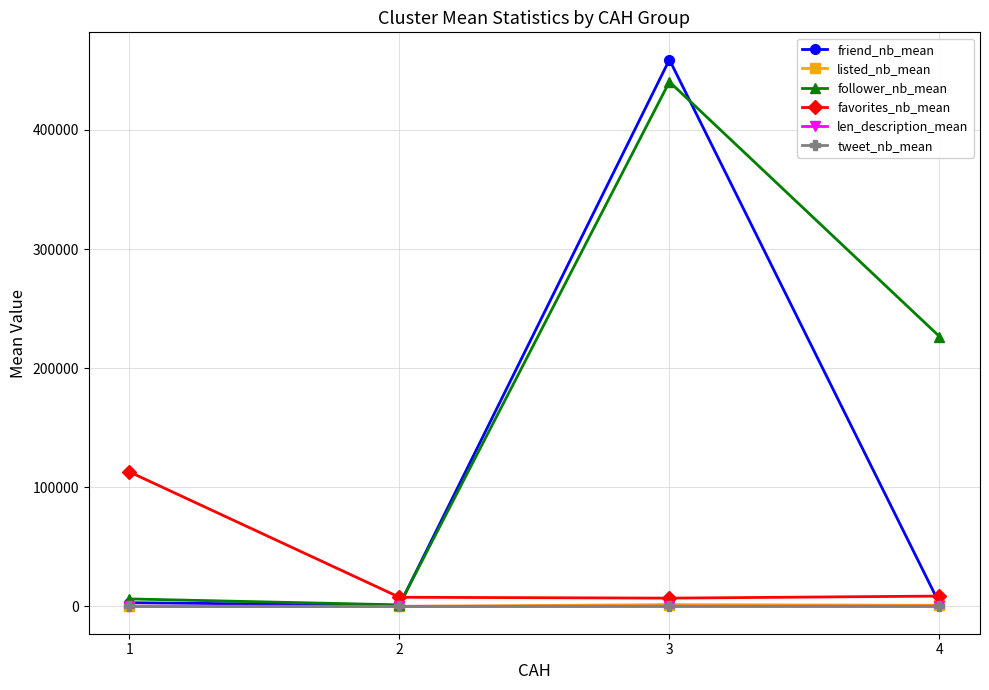

How many interior local peaks does the friend_nb_mean series have?

1